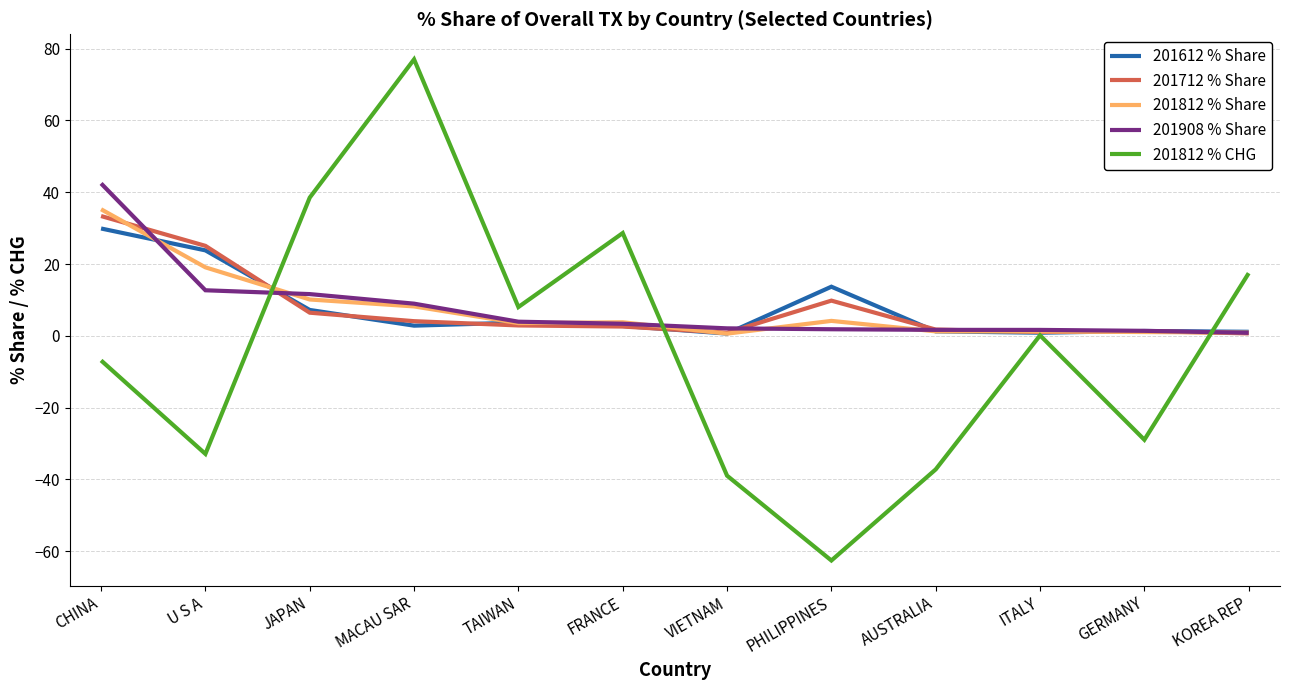

Read the 201712 % Share value at CHINA.

33.4